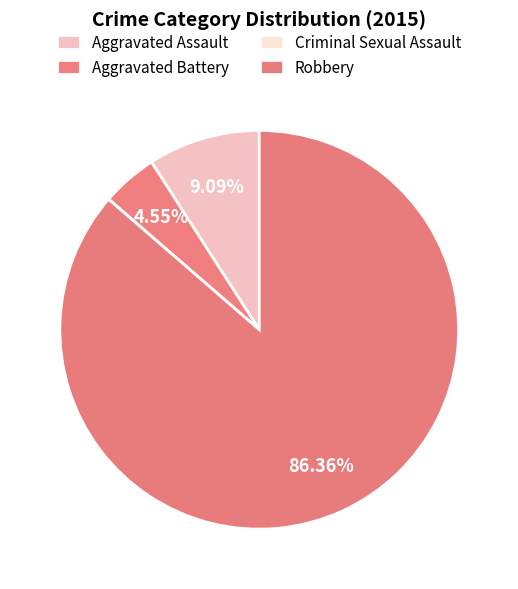

How many slices are in this pie chart?

4